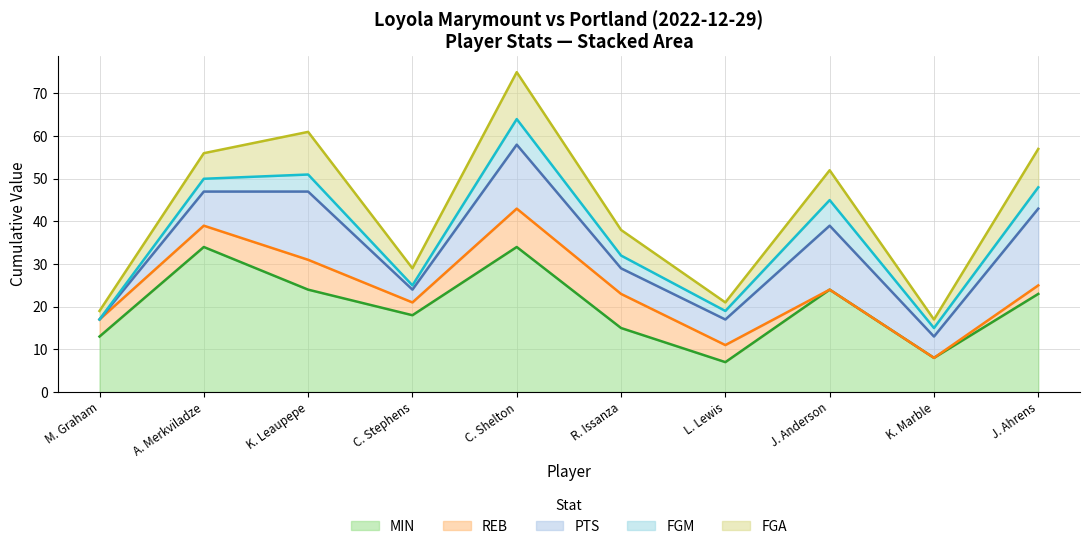

True or false: REB has more than 2 interior local peaks.

False